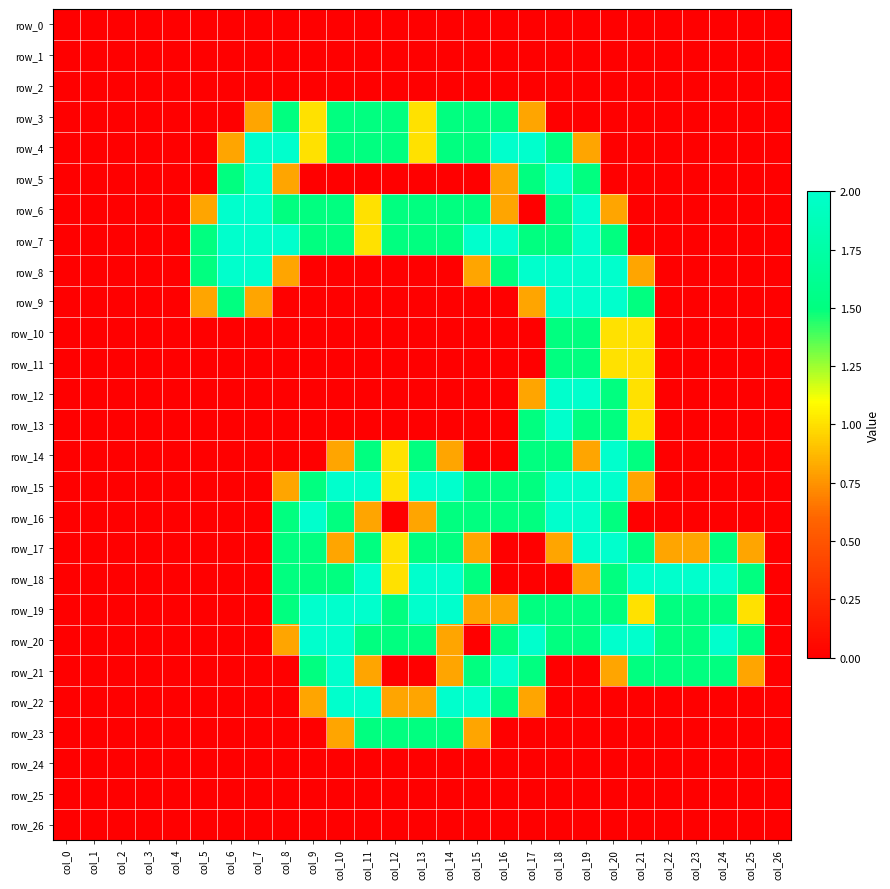

Which series has the largest range (max minus min)?

row_4